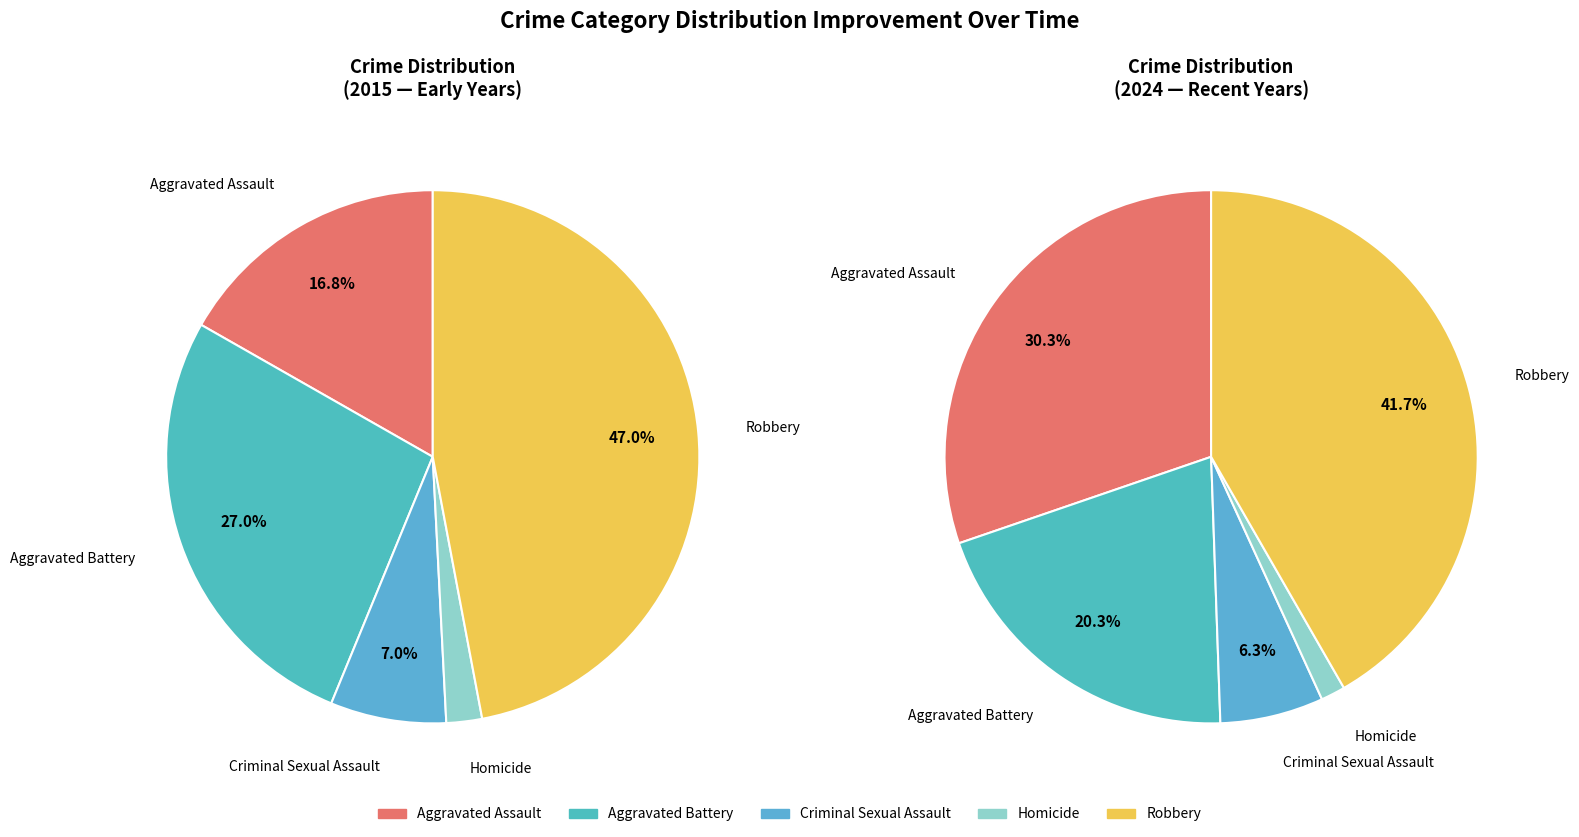

What is the largest slice in the pie chart?

Robbery